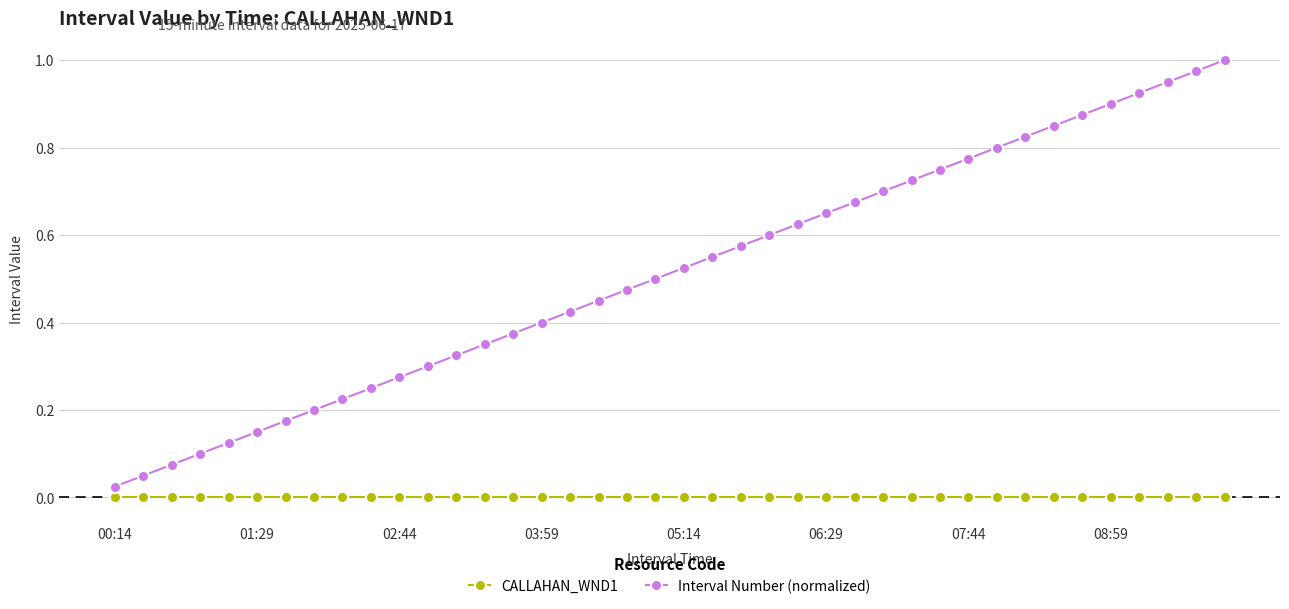

Which series has the largest total across all categories?

Interval Number (normalized)